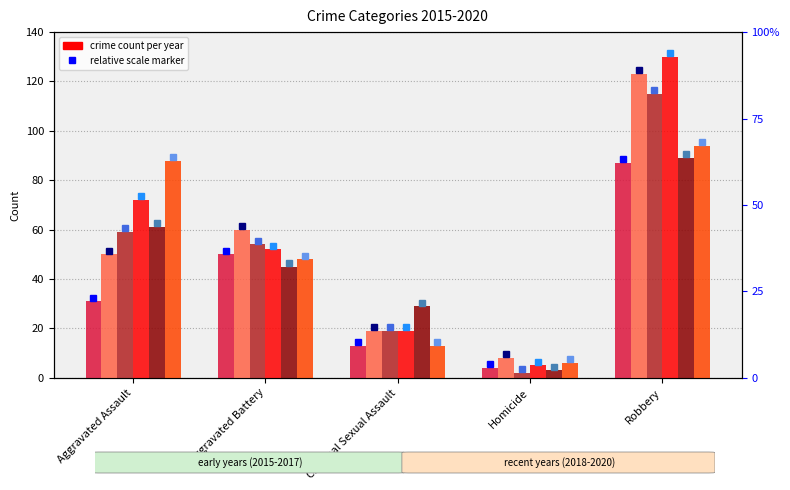

Which series has the largest total across all categories?

2018